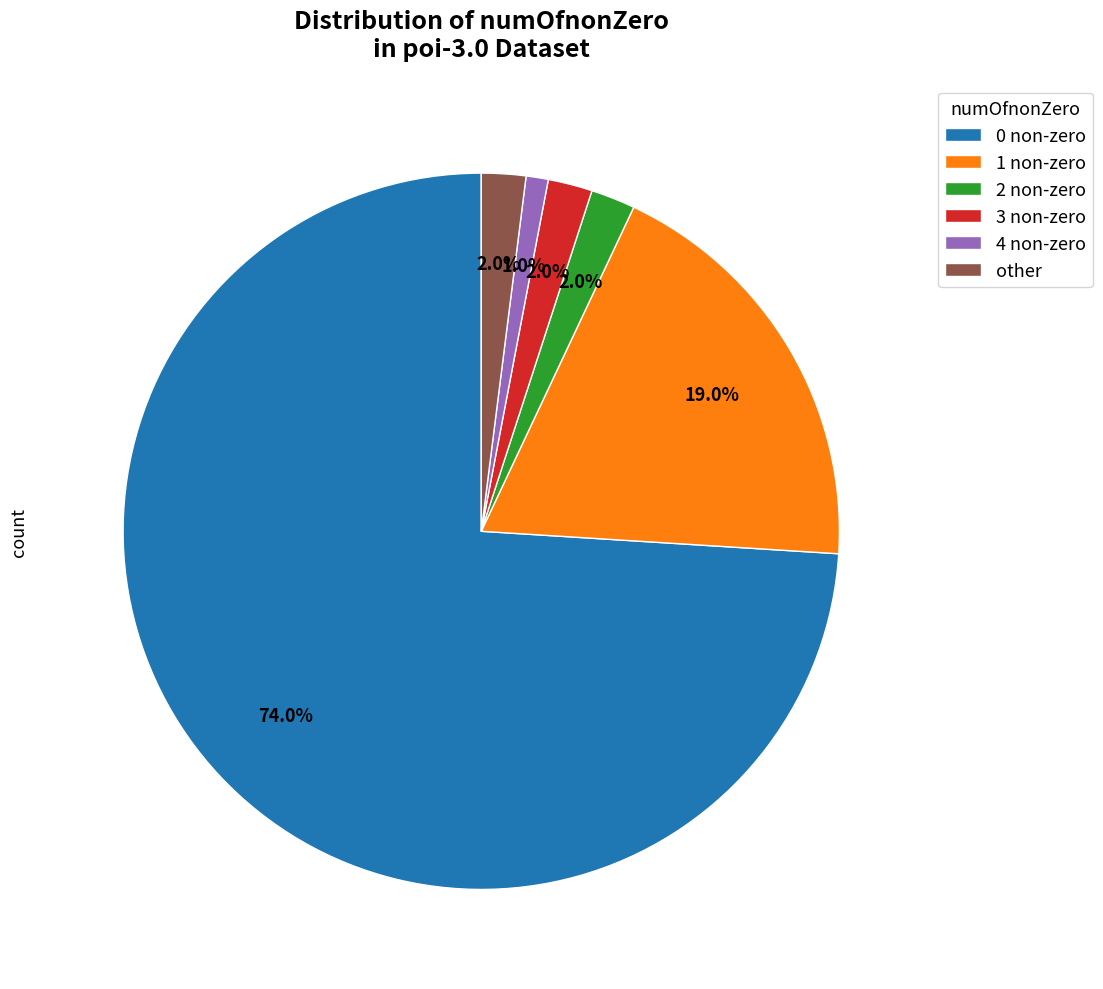

How much of the chart is everything except 4 non-zero?

99.0%